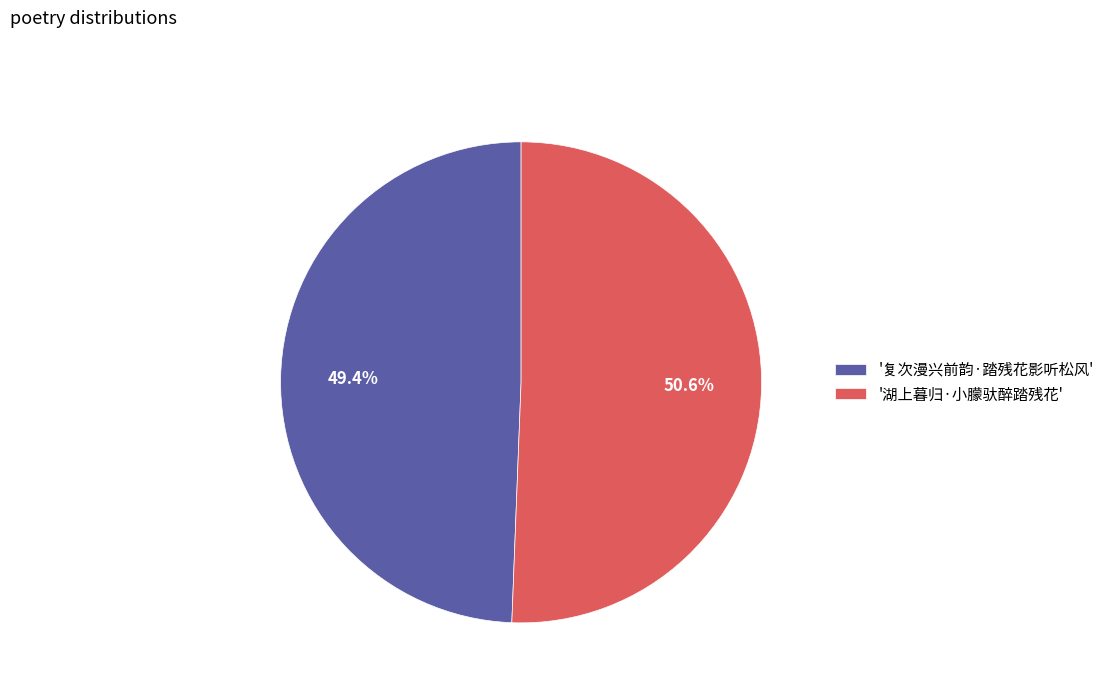

Count the number of slices in the pie.

2